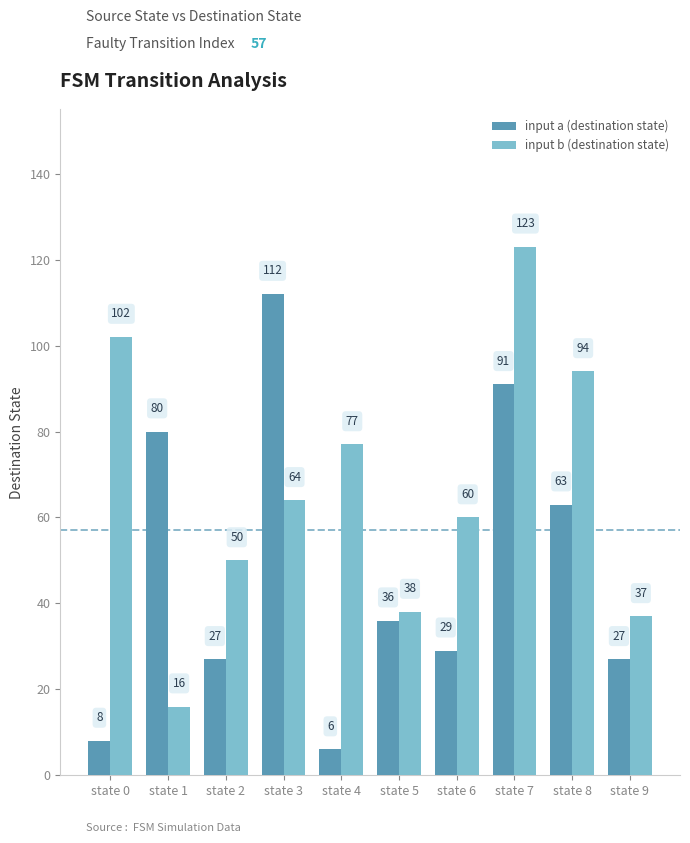

How many data points in input a (destination state) are less than 36?

5